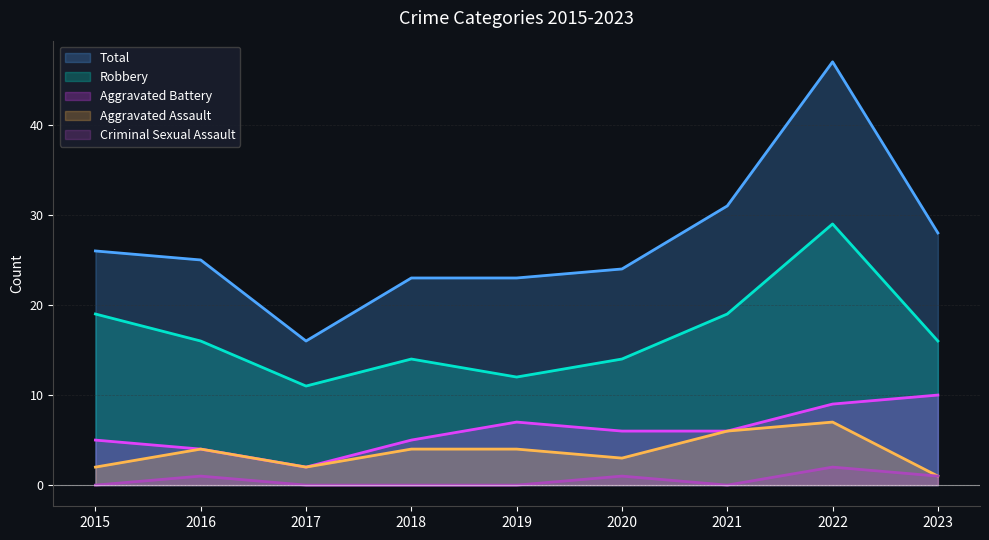

In Criminal Sexual Assault, how many points are higher than both neighbors (excluding endpoints)?

3